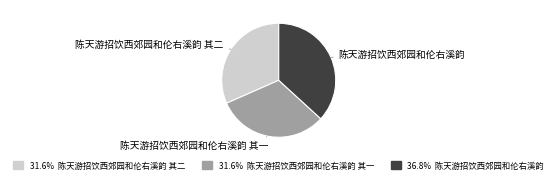

Combined, do 陈天游招饮西郊园和伦右溪韵 其二 and 陈天游招饮西郊园和伦右溪韵 其一 account for over 50%?

Yes